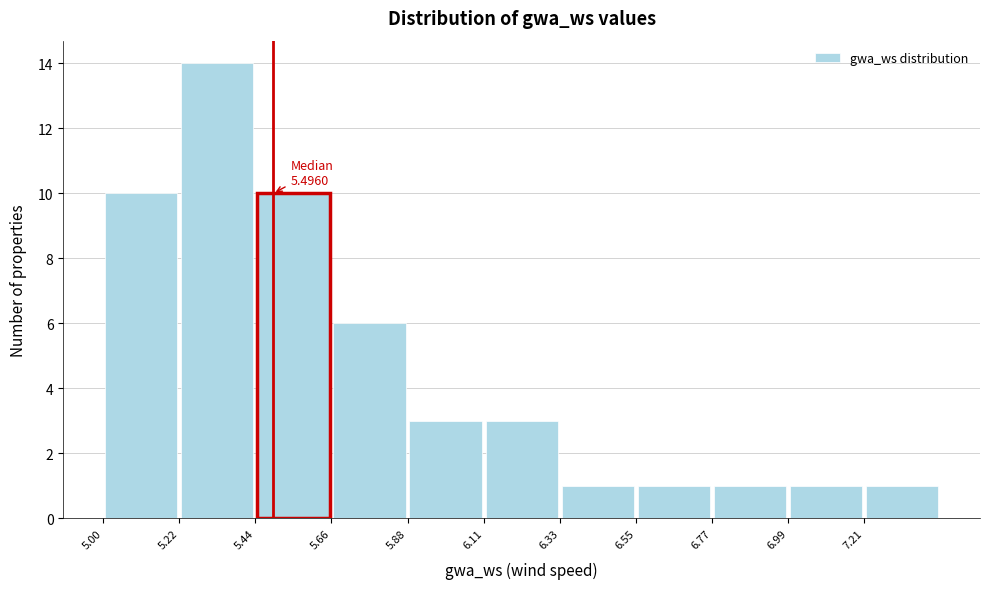

Which range on the x-axis has the tallest bar?

5.20 to 5.45